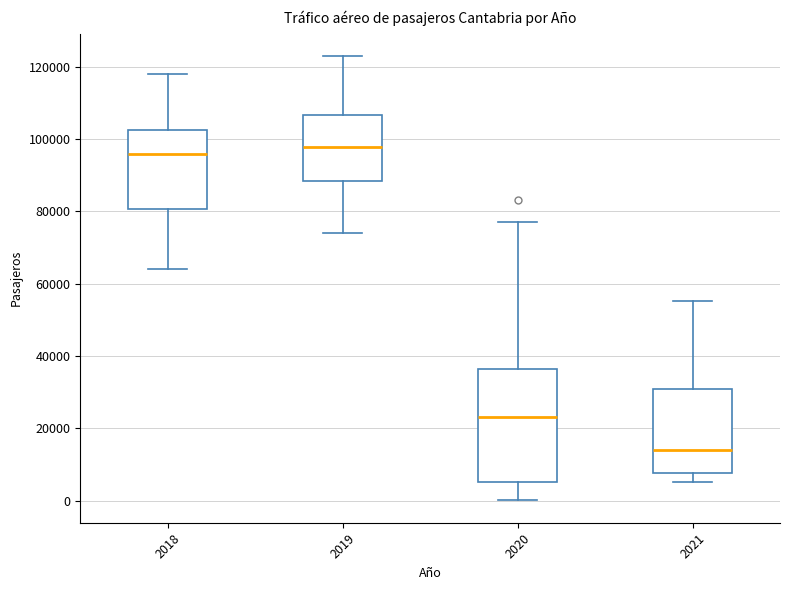

Reading left to right, transcribe this box plot: for each box, give where its median line is, the range the box spans, and where its two whiskers end, as read against the y-axis. The values are not printed on the chart, so give them approximately, as read against the axis.

2018: median 96000, box 80000 to 102000, whiskers 64000 to 118000
2019: median 98000, box 88000 to 106000, whiskers 74000 to 124000
2020: median 24000, box 6000 to 36000, whiskers 0 to 78000
2021: median 14000, box 8000 to 30000, whiskers 6000 to 56000